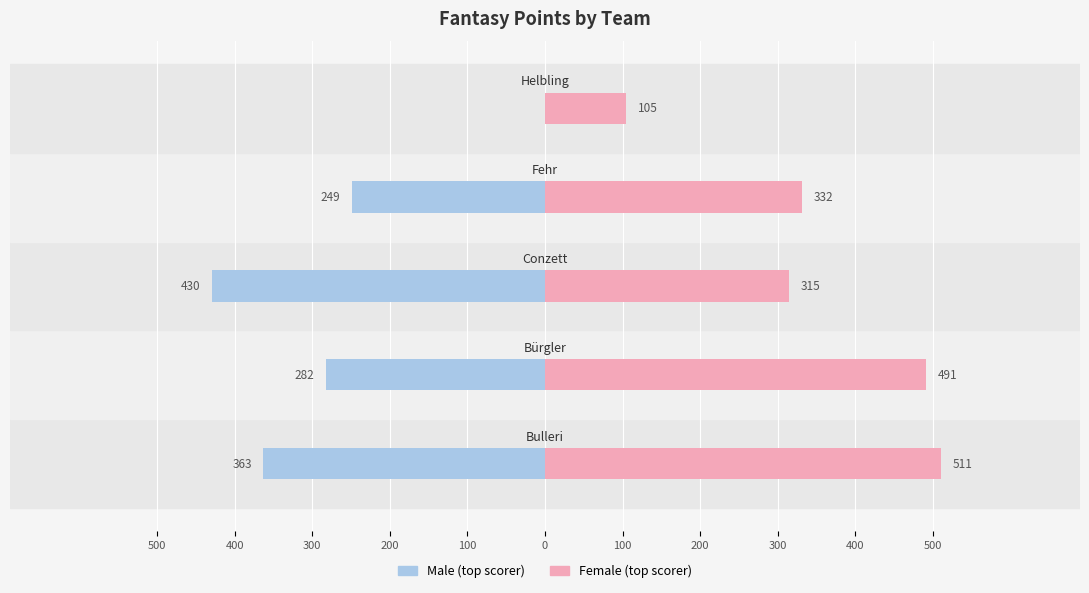

Reading left to right, transcribe all the data shown in this chart.

Male: 500=-363	400=-282	300=-430	200=-249	100=0
Female: 500=511	400=491	300=315	200=332	100=105